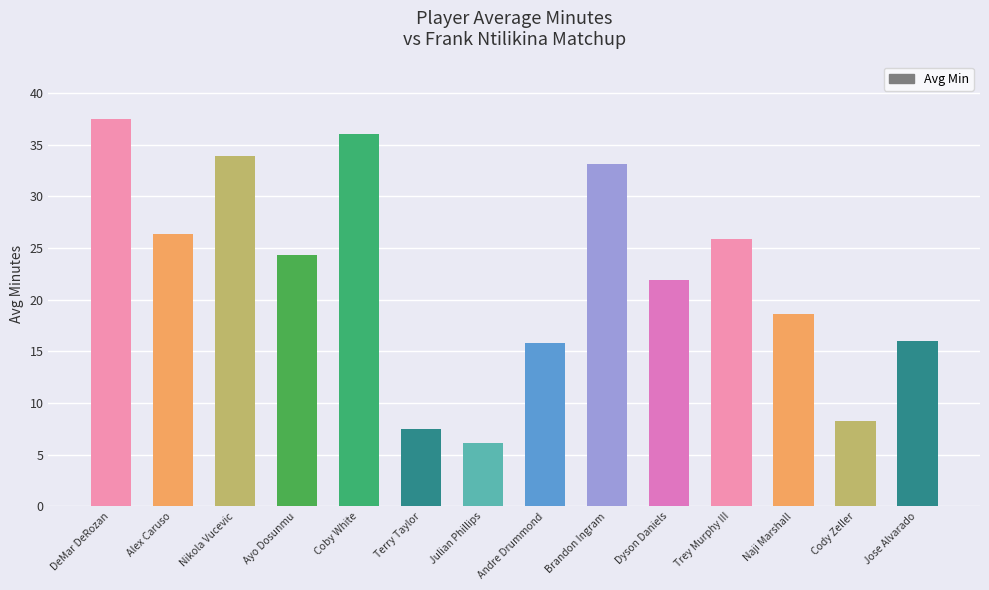

How many bars are there in total?

14